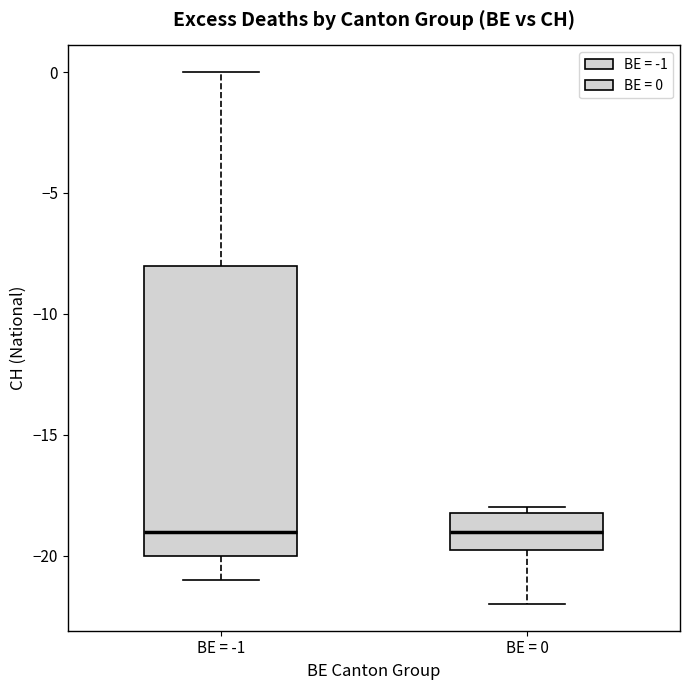

Reading left to right, read every box against the y-axis: the position of its median line, the range the box covers, and the ends of its whiskers. The values are not printed on the chart, so give them approximately, as read against the axis.

BE = -1: median -19.0, box -20.0 to -8.0, whiskers -21.0 to 0.0
BE = 0: median -19.0, box -19.5 to -18.0, whiskers -22.0 to -18.0 (just above the box's upper edge)